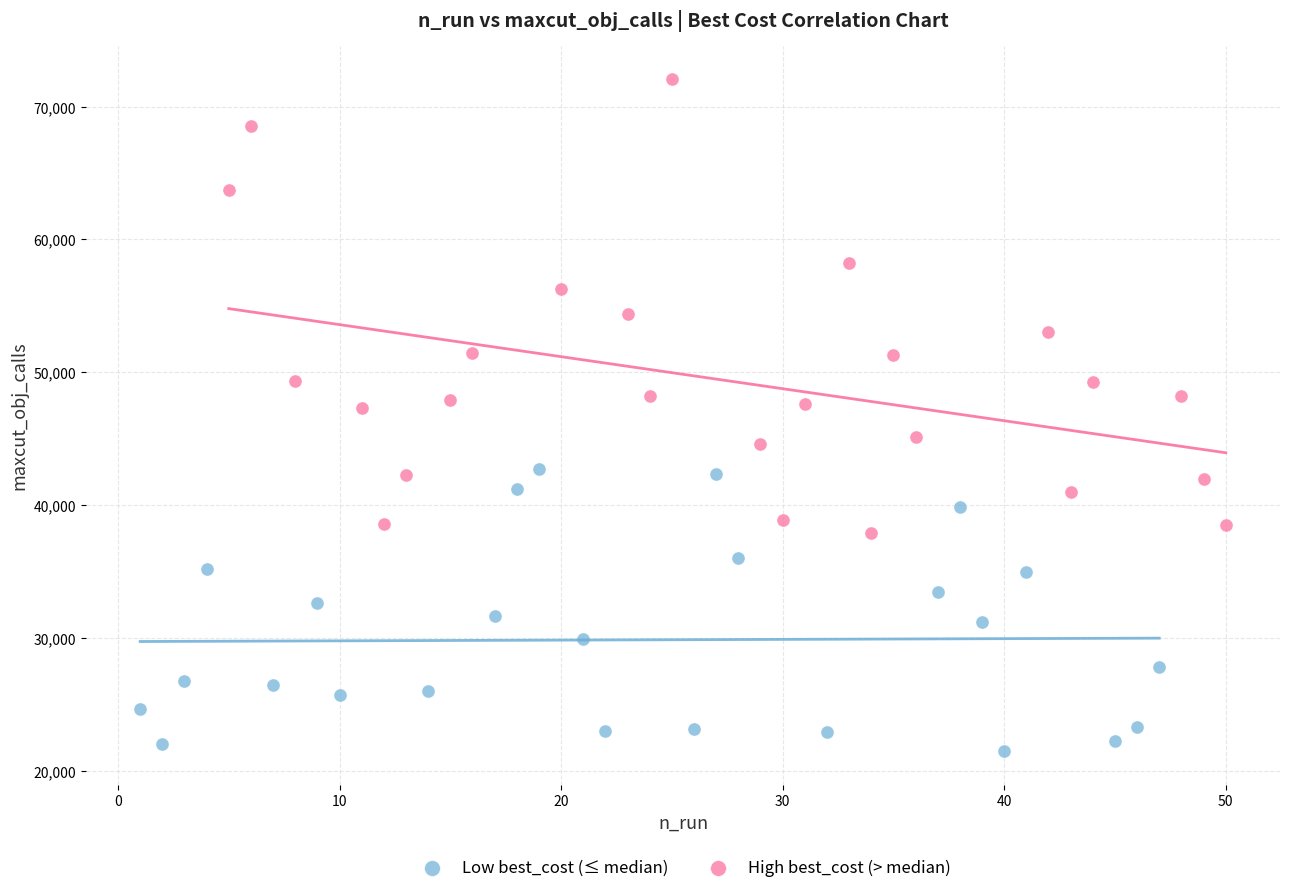

Which series reaches the minimum Y coordinate?

Low best_cost (≤ median)